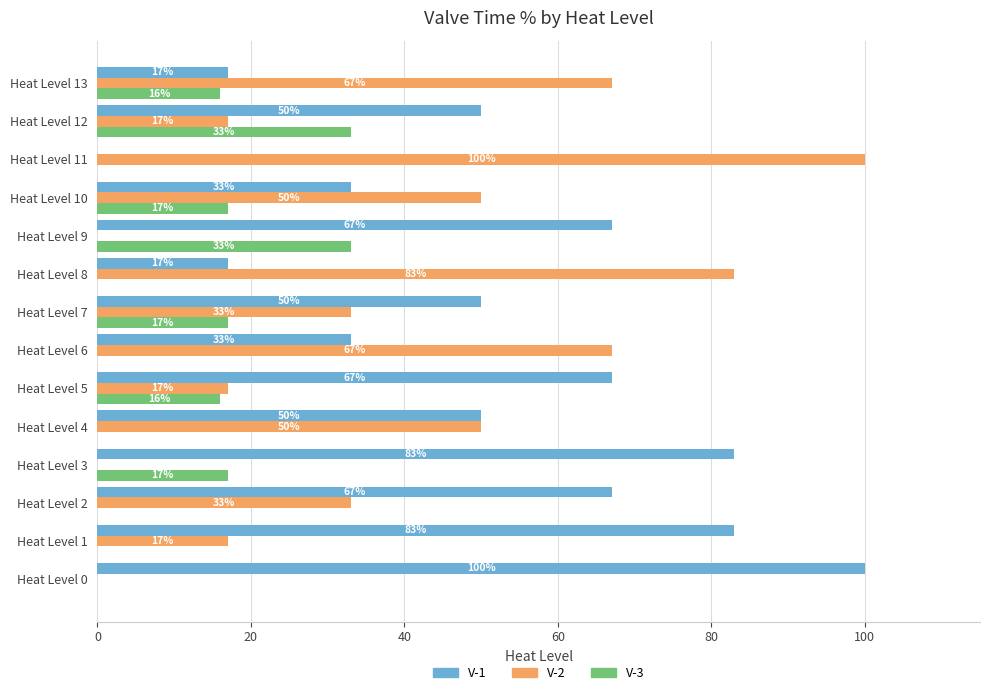

What is the sum of all V-2 values?

534